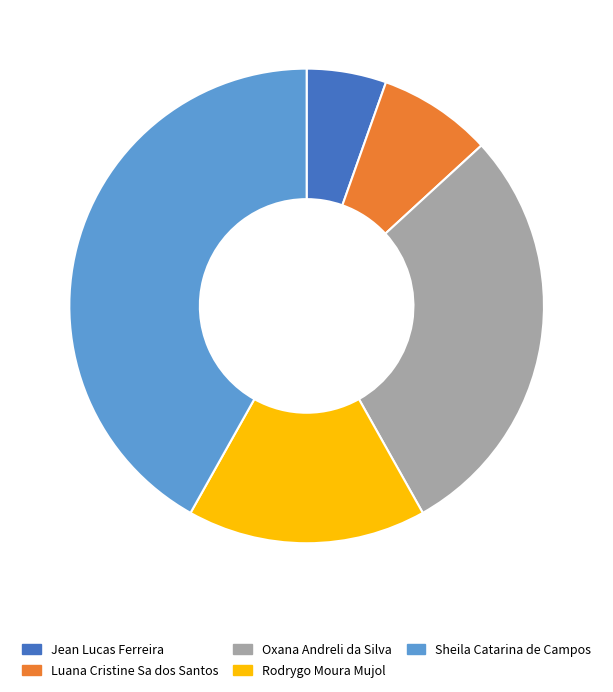

Does any single category account for the majority?

No